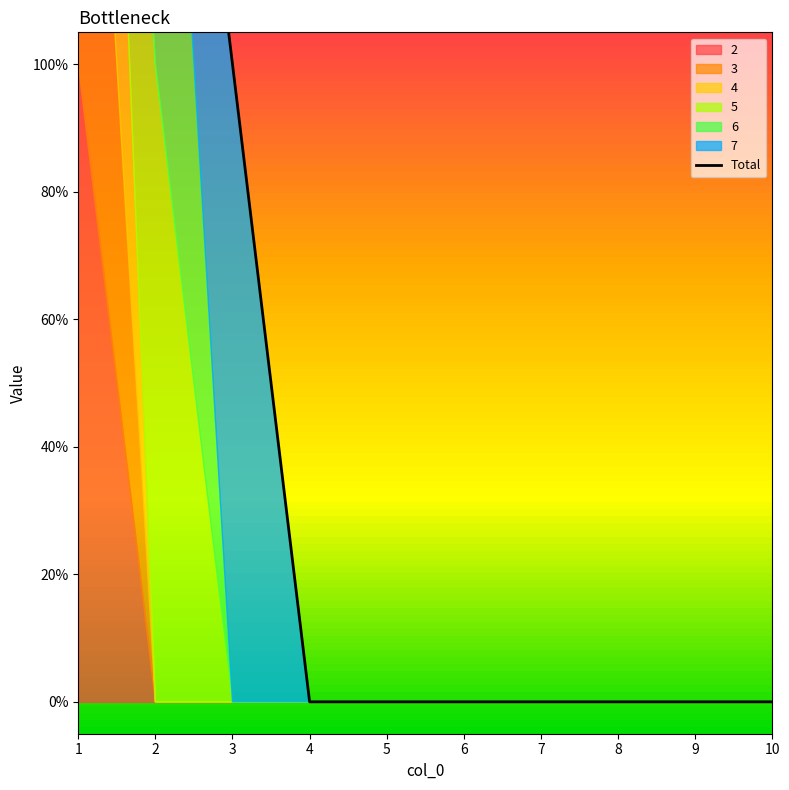

Count the values in the range 0 to 1.

8